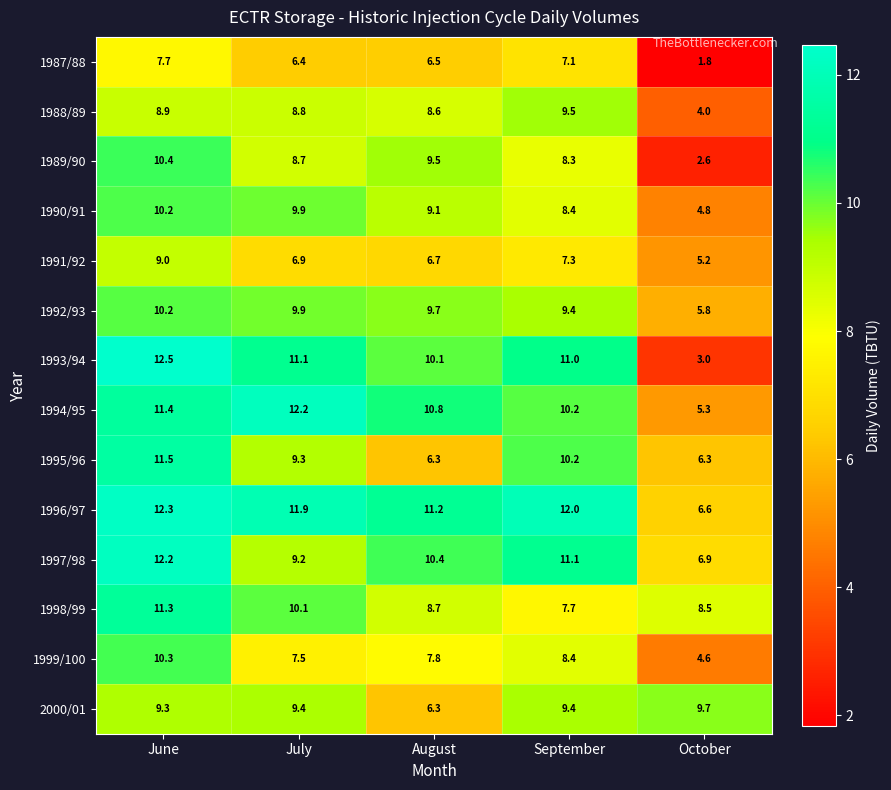

Which category has the lowest value across all series?

October